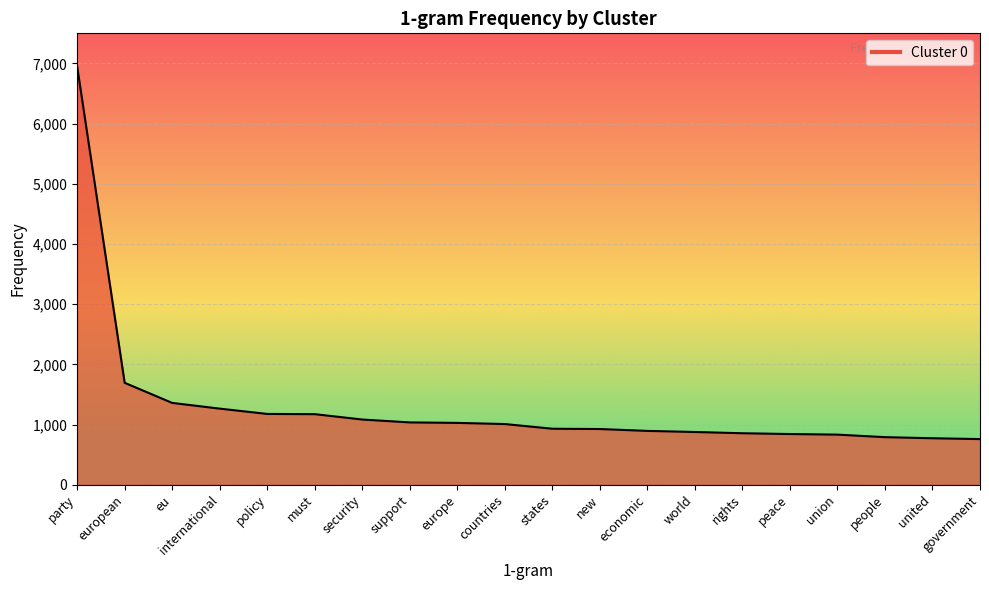

What is the difference between the maximum and minimum values?

6192